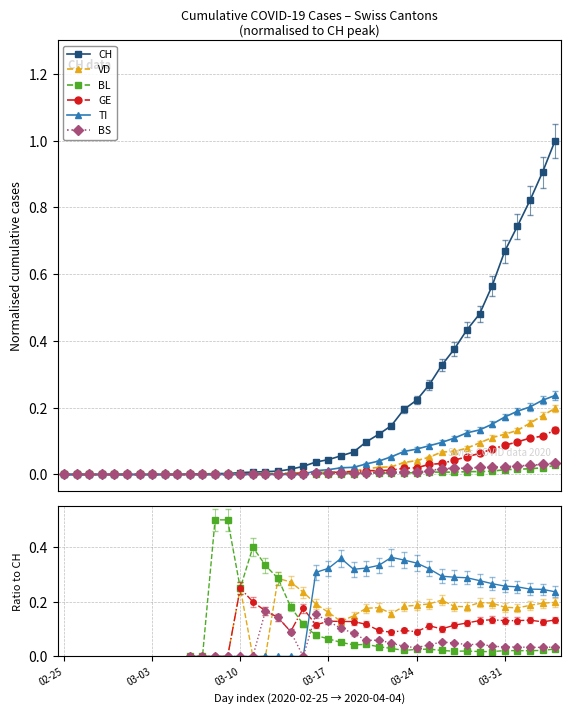

After their last crossing, which series has the higher values: GE or TI?

TI